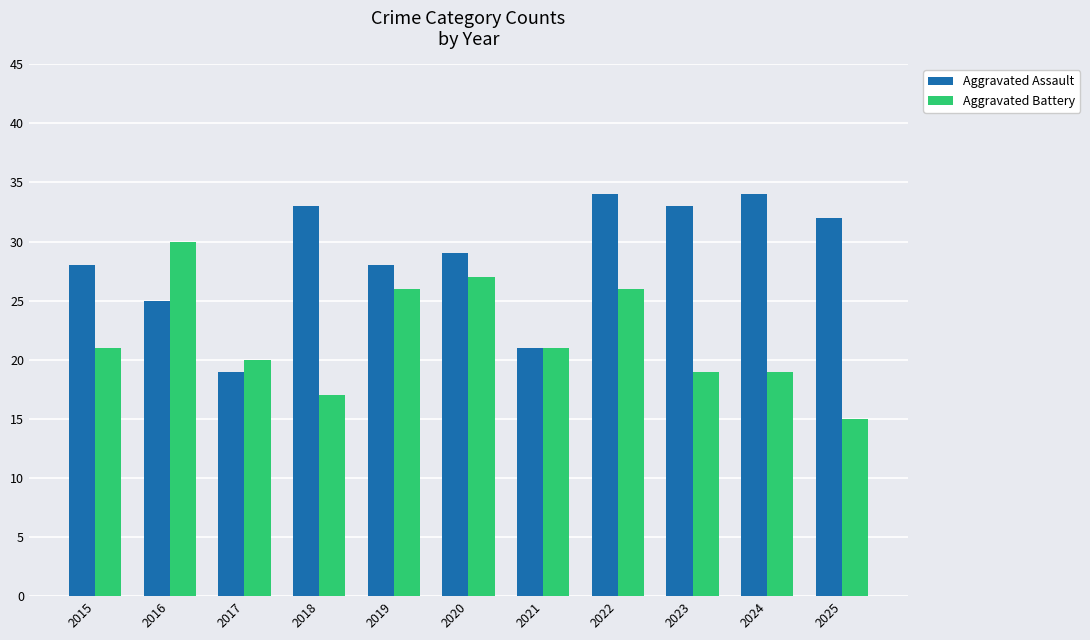

The Aggravated Assault series shows 33 at 2018. True or false?

True